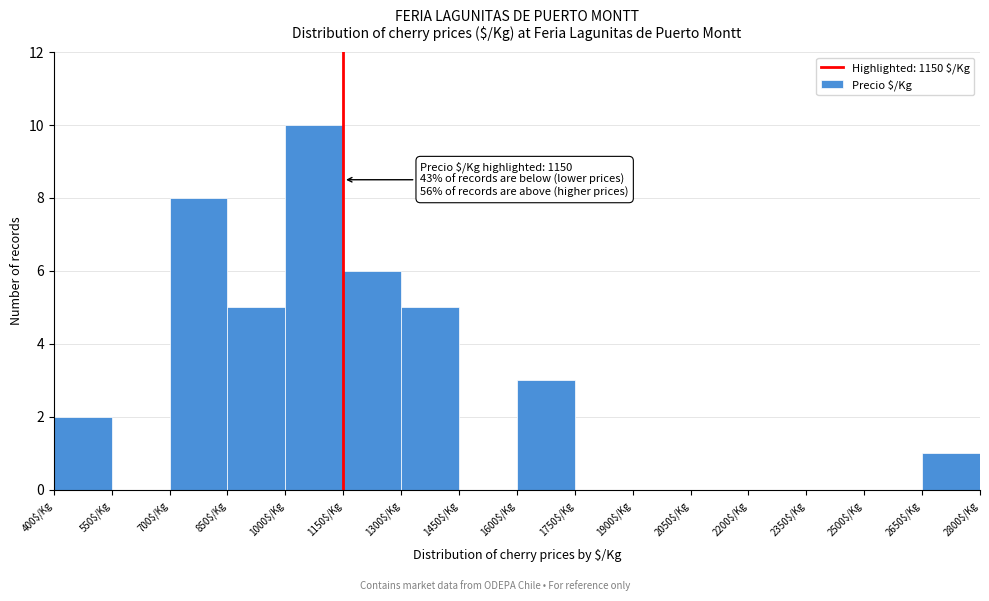

Which range on the x-axis has the tallest bar?

1000 to 1150